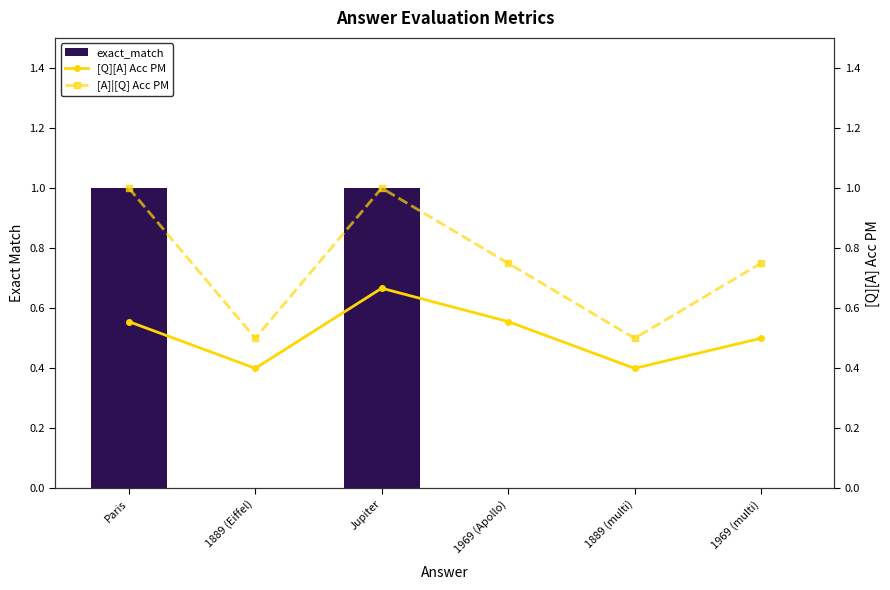

Which series changed the most between 1889 (Eiffel) and 1889 (multi)?

[Q][A] Acc PM